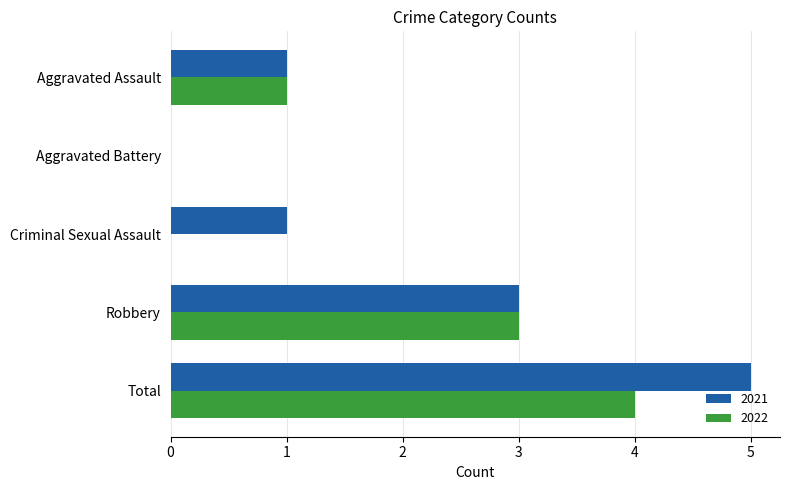

What is the sum of all 2021 values?

10